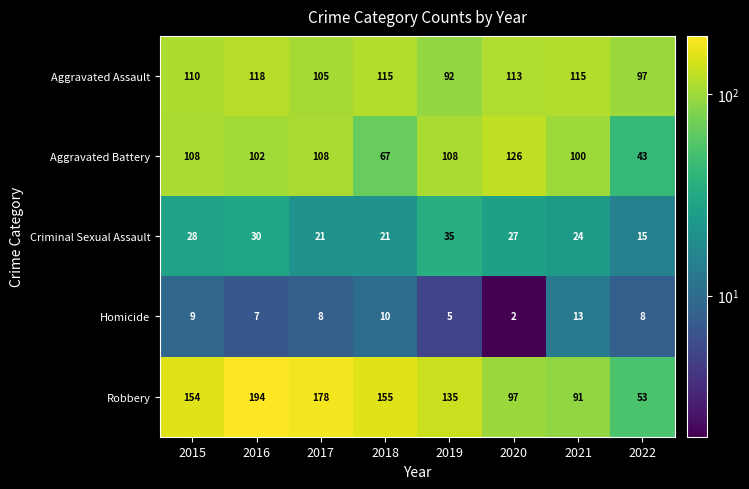

How many distinct data groups are displayed?

5